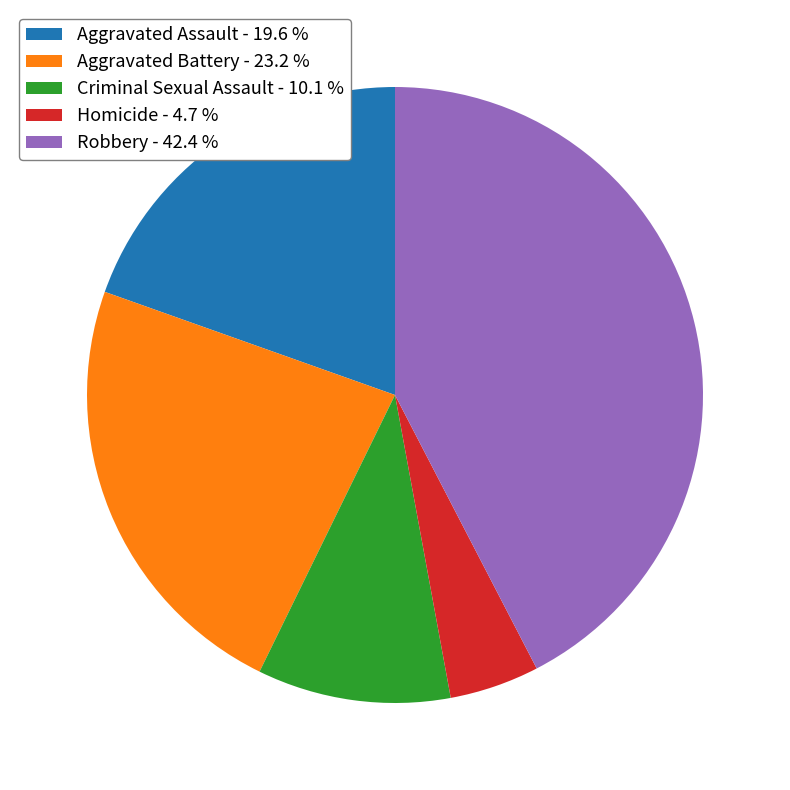

Is the sum of Criminal Sexual Assault - 10.1 % and Aggravated Assault - 19.6 % greater than half?

No